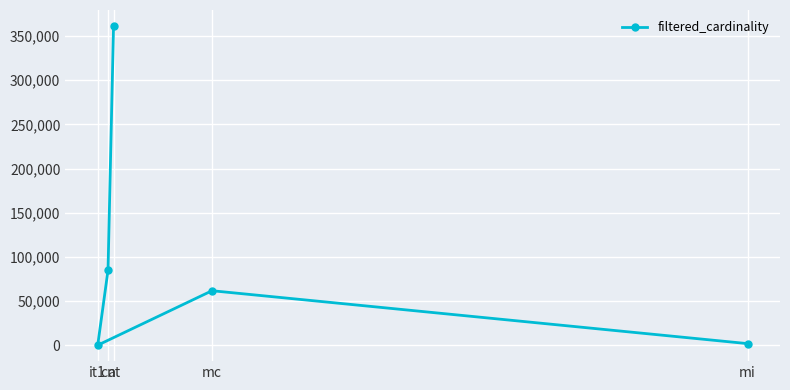

How many lines are shown in the chart?

1